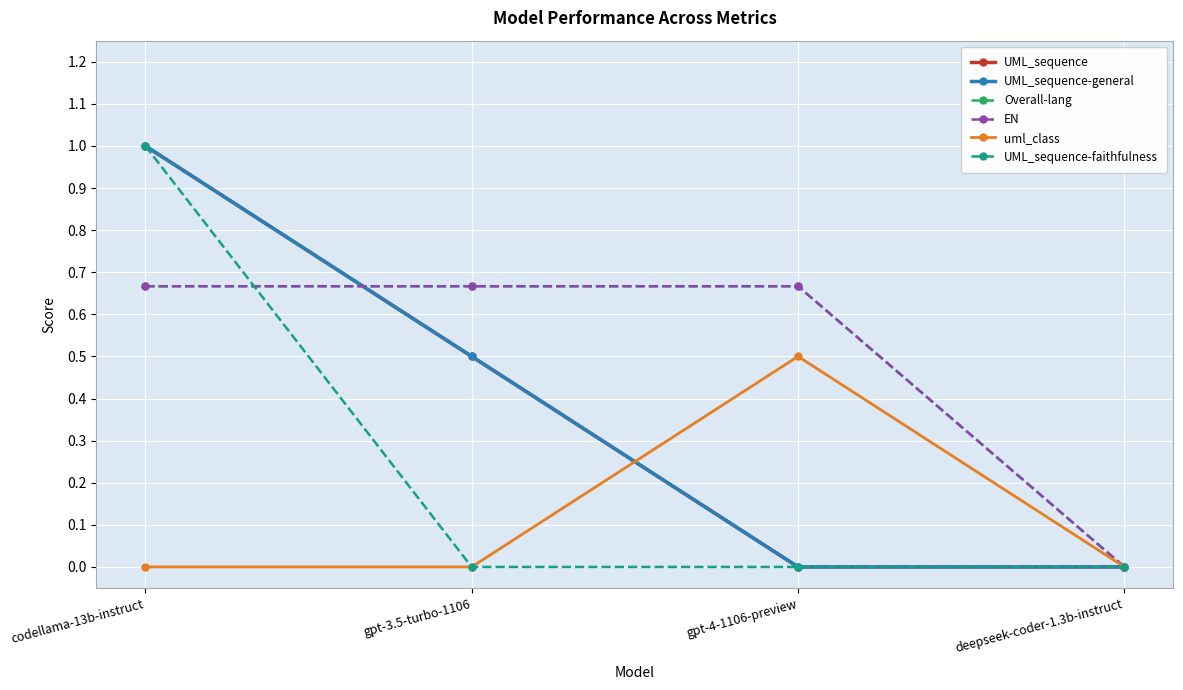

The uml_class series shows 0.1 at gpt-4-1106-preview. True or false?

False